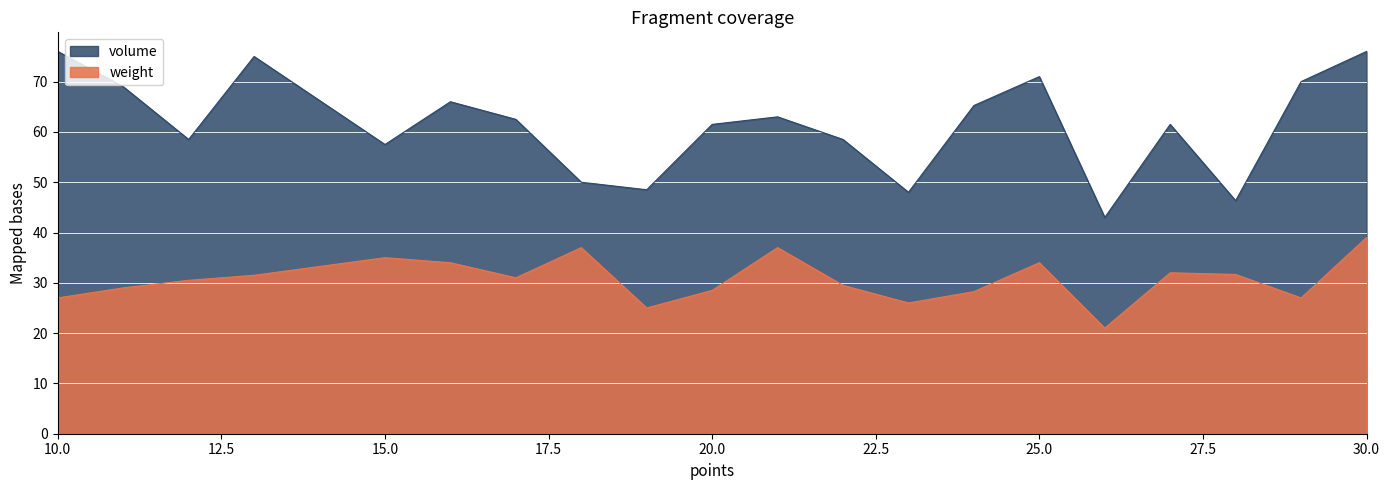

True or false: volume and weight intersect in this chart.

False